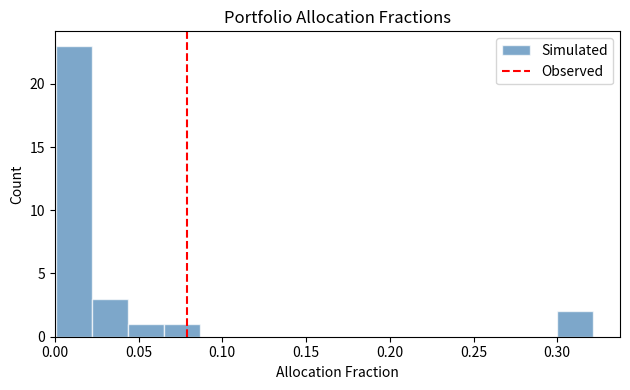

Reading left to right, transcribe this chart: for each bar, give the range it covers on the x-axis and its height. Neither the bar edges nor the heights are printed on the chart, so give them approximately, as read against the axes.

0.000 to 0.020: 23
0.020 to 0.045: 3
0.045 to 0.065: 1
0.065 to 0.085: 1
0.085 to 0.110: 0
0.110 to 0.130: 0
0.130 to 0.150: 0
0.150 to 0.170: 0
0.170 to 0.195: 0
0.195 to 0.215: 0
0.215 to 0.235: 0
0.235 to 0.255: 0
0.255 to 0.280: 0
0.280 to 0.300: 0
0.300 to 0.320: 2